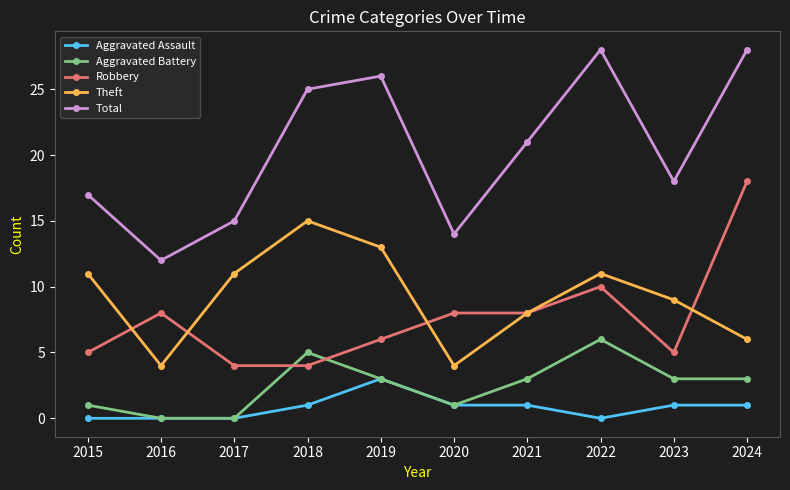

True or false: Robbery has a value of 16 at 2022.

False